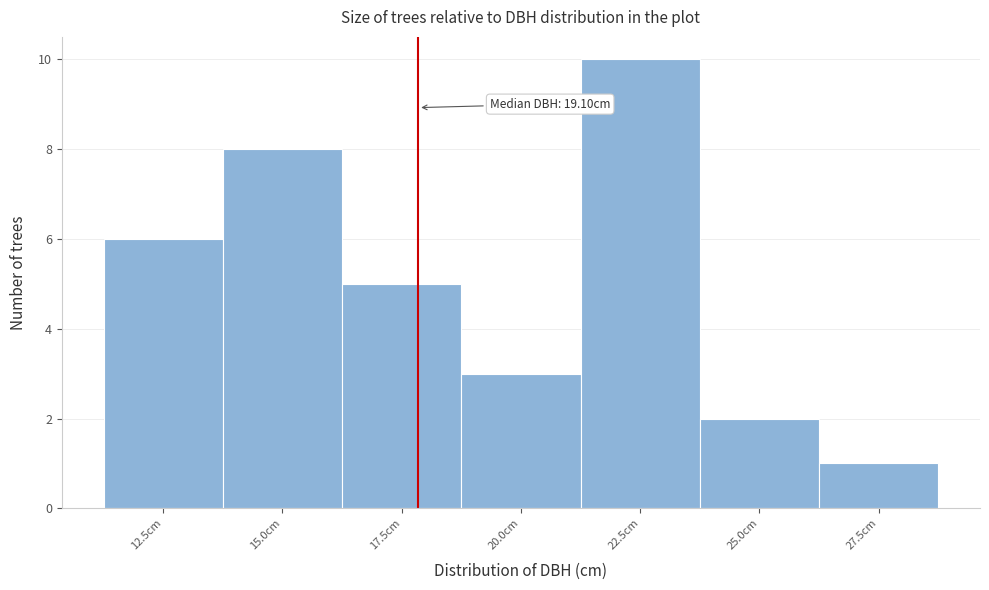

Reading left to right, list all the values displayed in this chart.

6	8	5	3	10	2	1